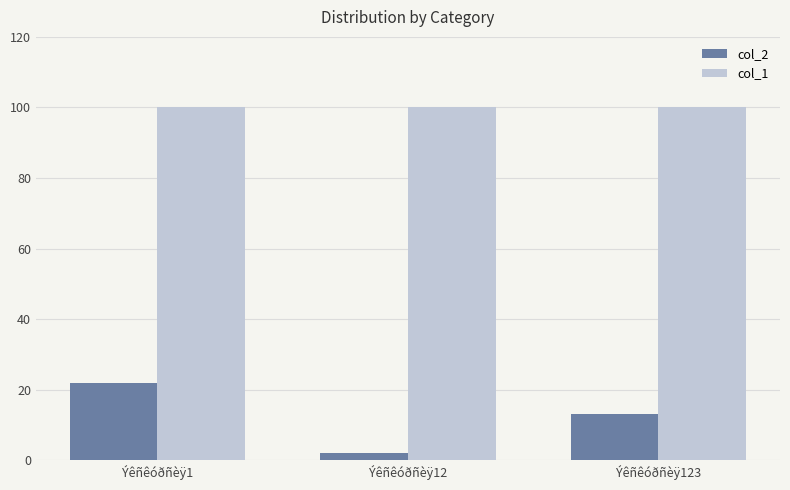

List the series in order of their overall mean, lowest first.

col_2, col_1